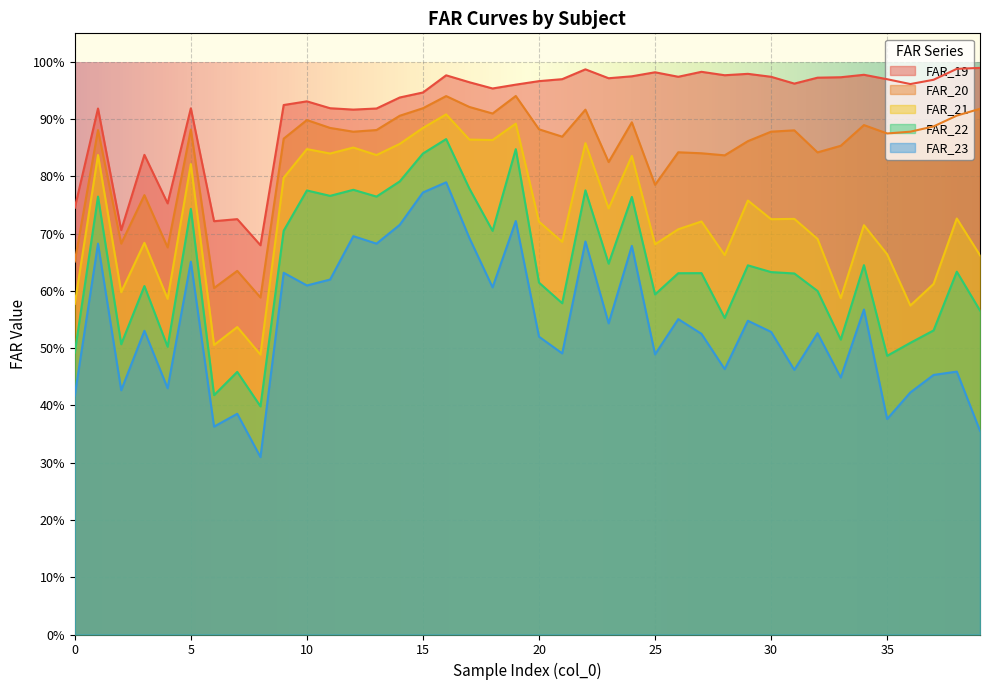

True or false: FAR_19 and FAR_20 cross at least once.

False